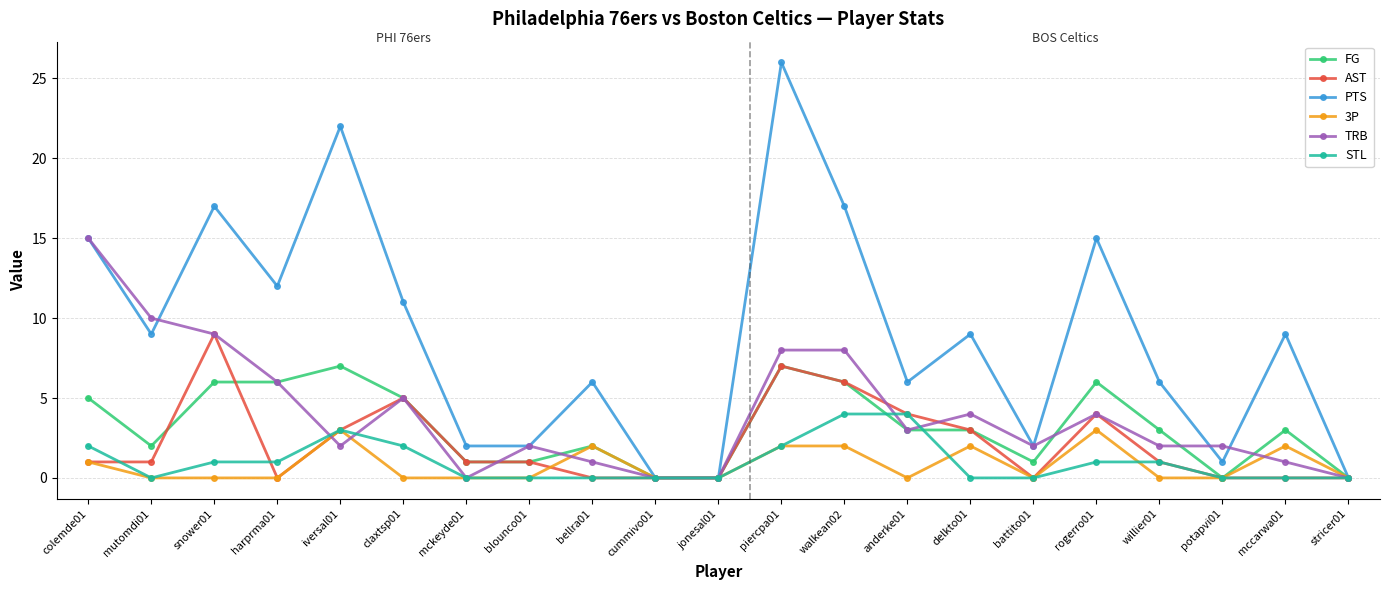

Is the value of PTS at iversal01 greater than the value of FG at mckeyde01?

Yes